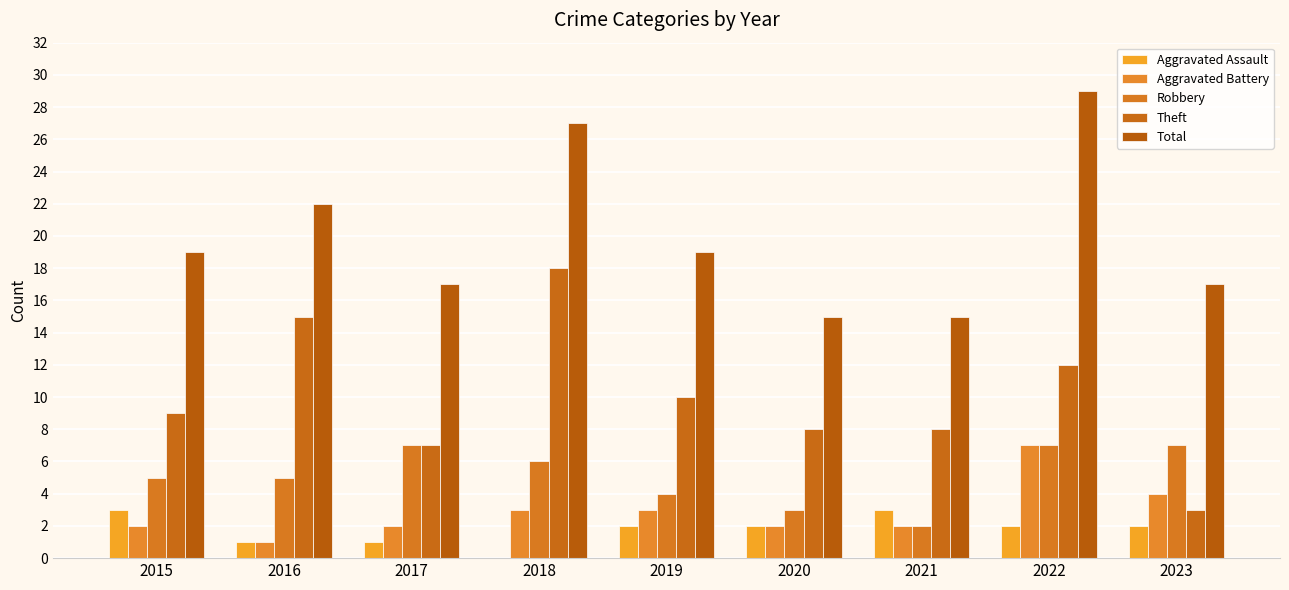

How many data points does each series have?

9